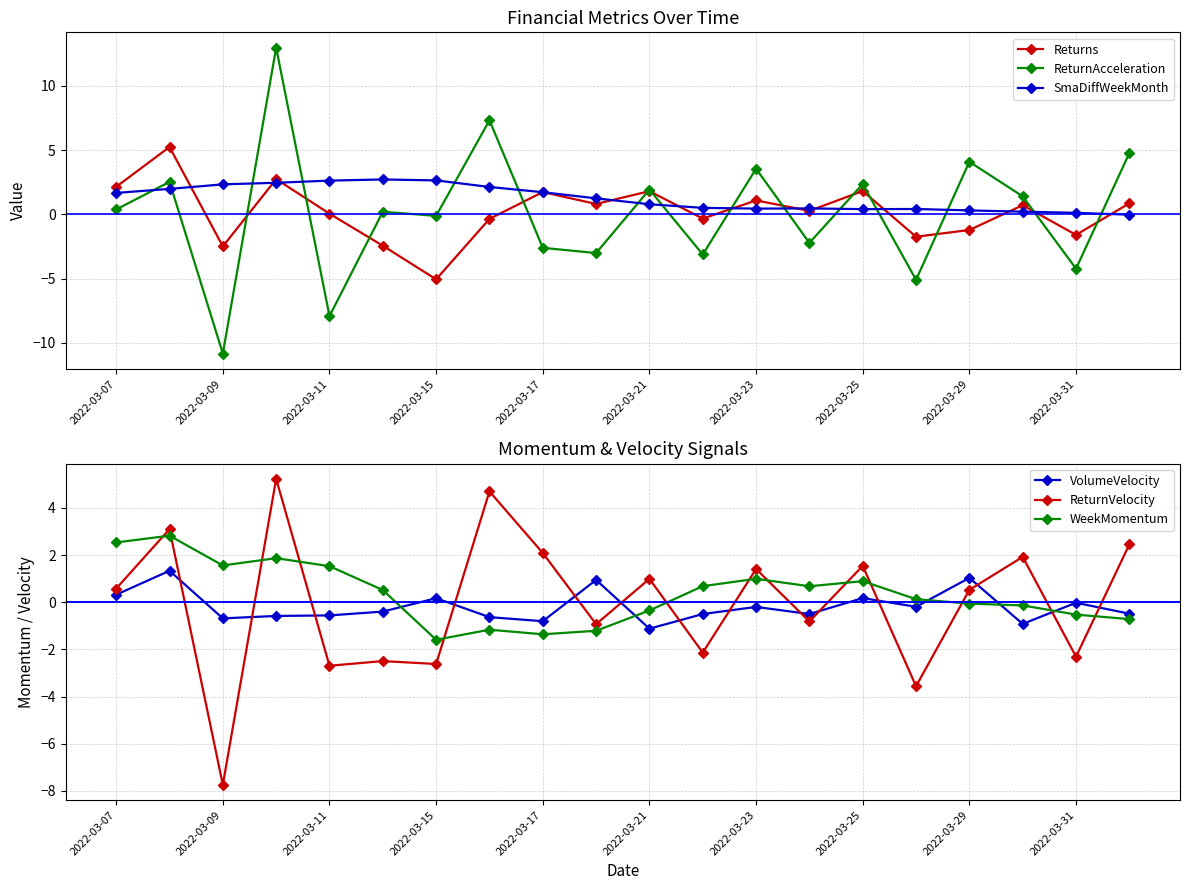

At which category does Returns reach its first local valley?

2022-03-09